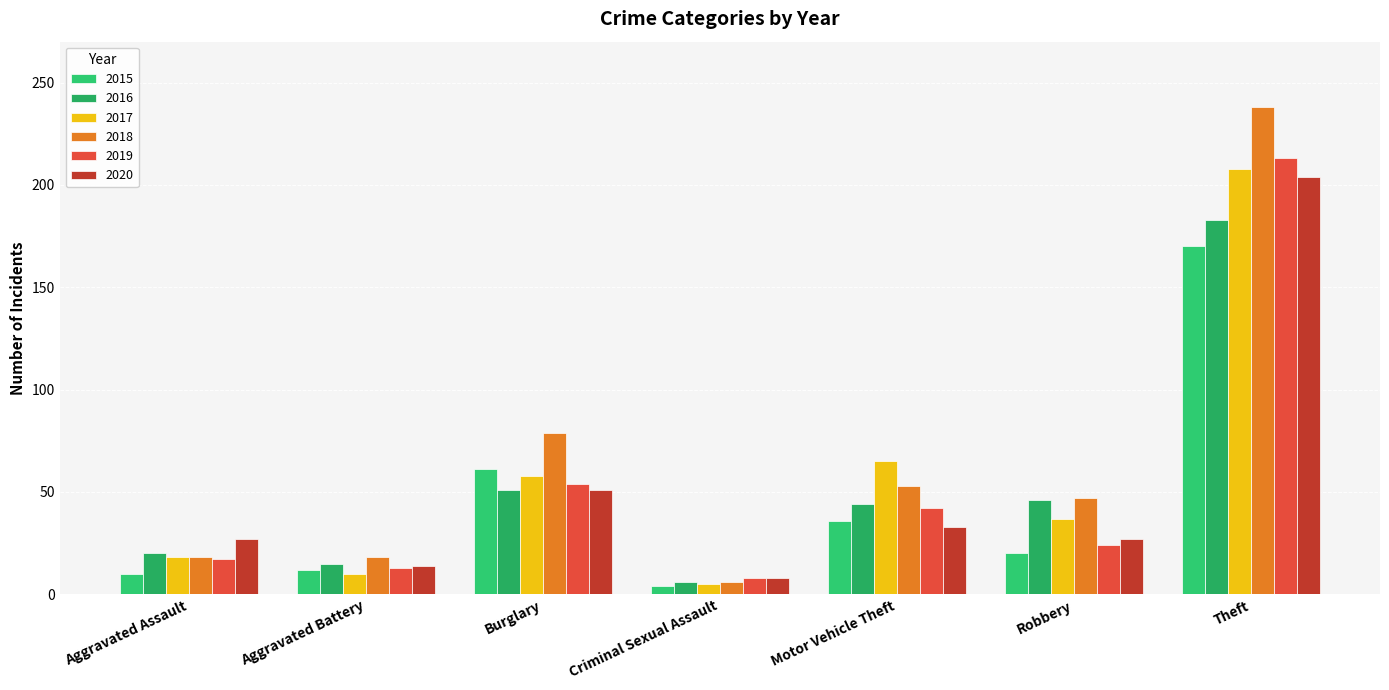

What is the label of the 5th bar from the right?

Burglary